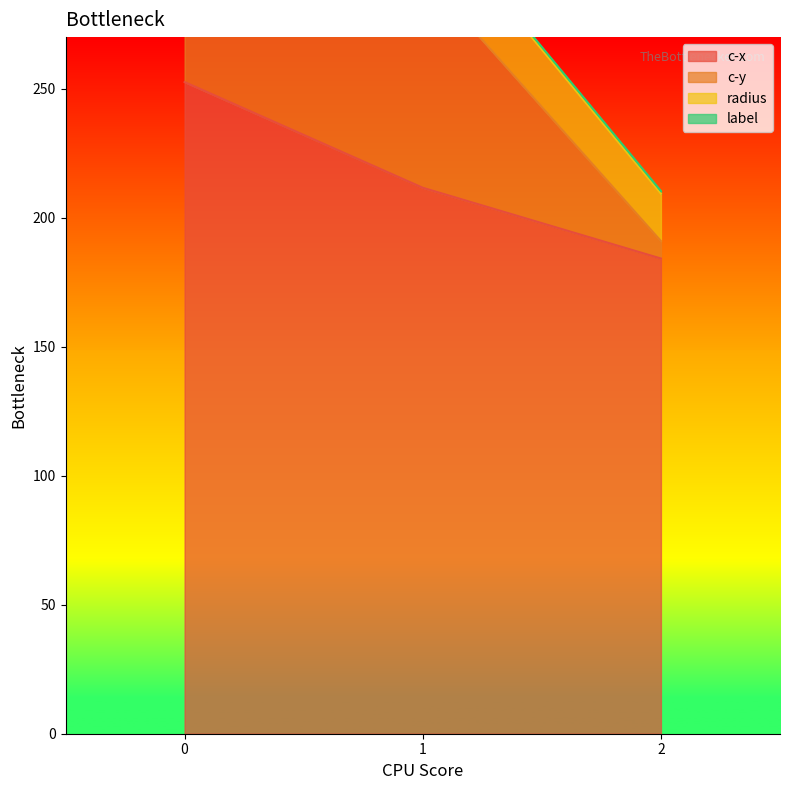

What is the value of the c-x point at the 1st from the left?

252.6